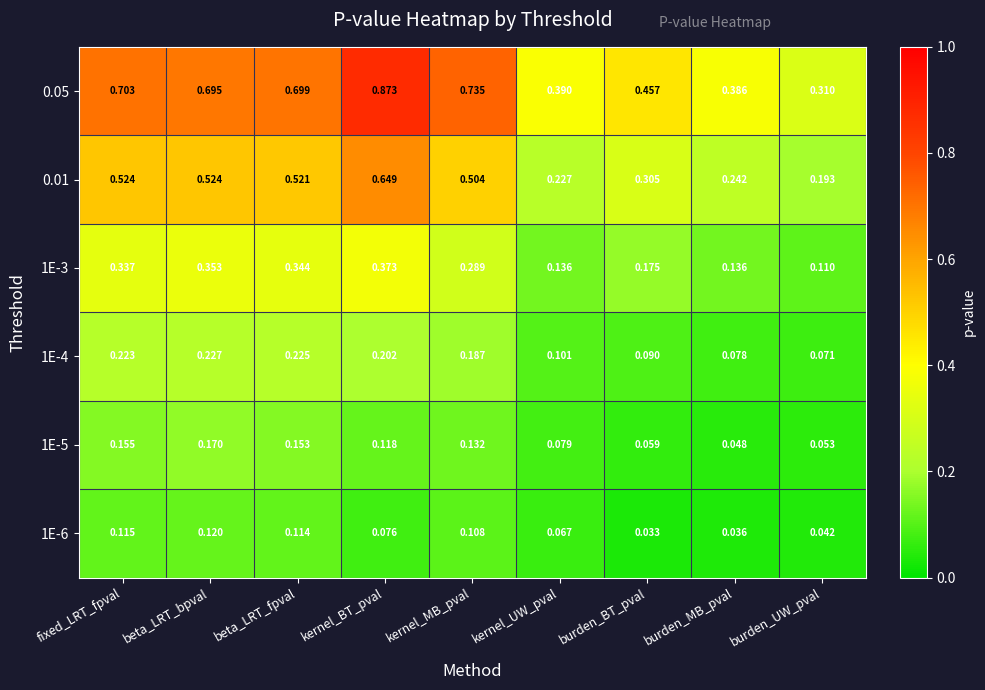

Is the value of 0.05 at beta_LRT_bpval greater than the value of 1E-4 at beta_LRT_bpval?

Yes